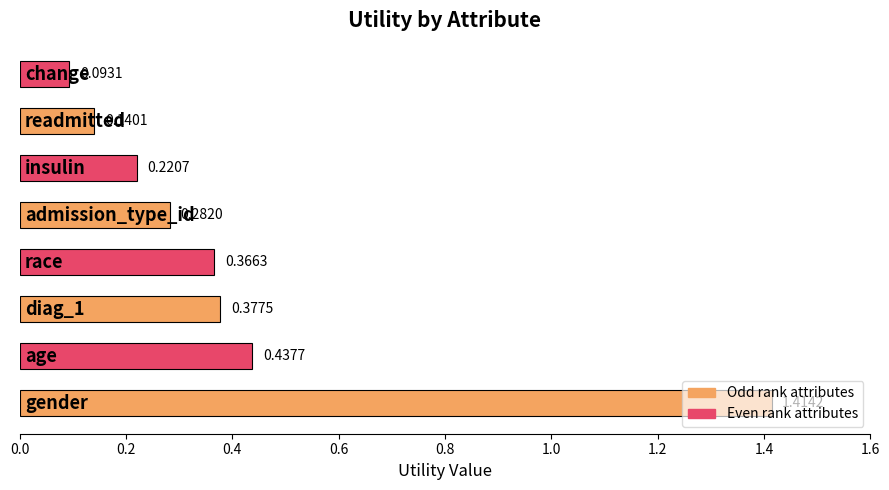

What is the difference between the maximum and minimum values?

1.3